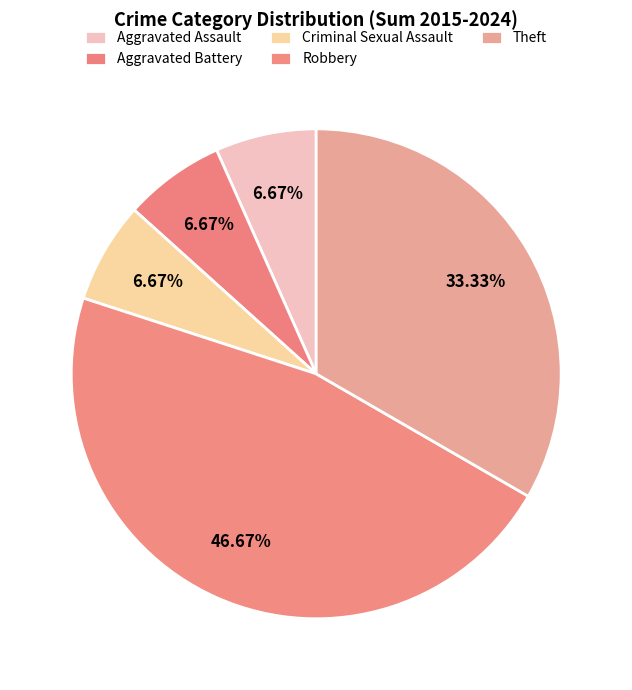

Is it true that Criminal Sexual Assault is 17% of the pie?

False